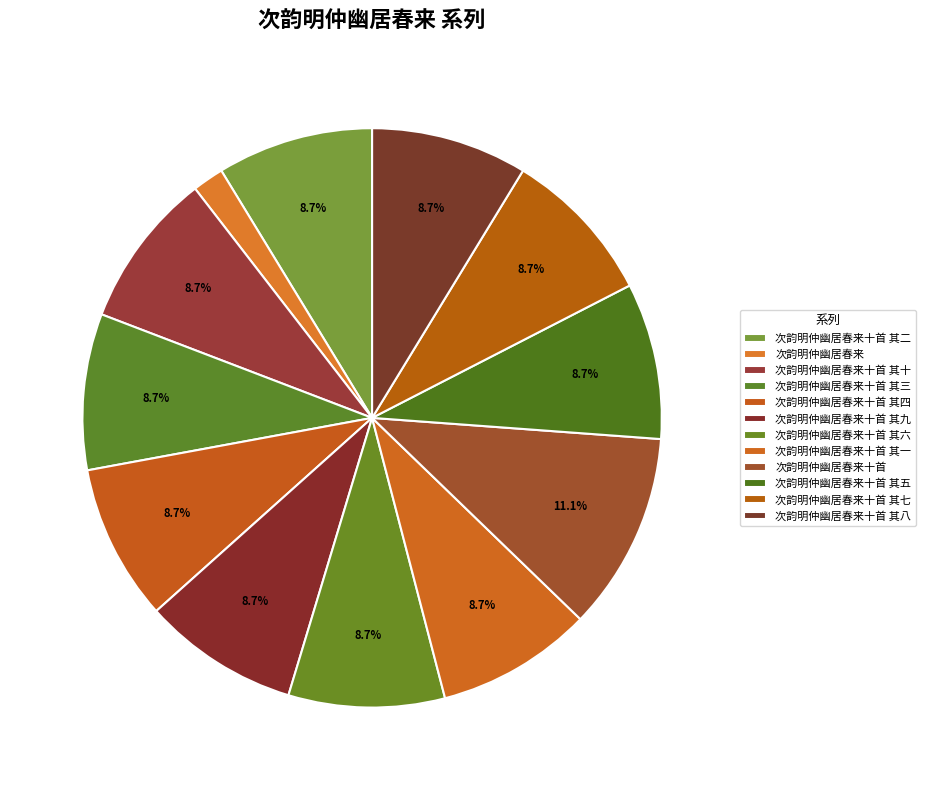

Which category has the biggest portion of the pie?

次韵明仲幽居春来十首